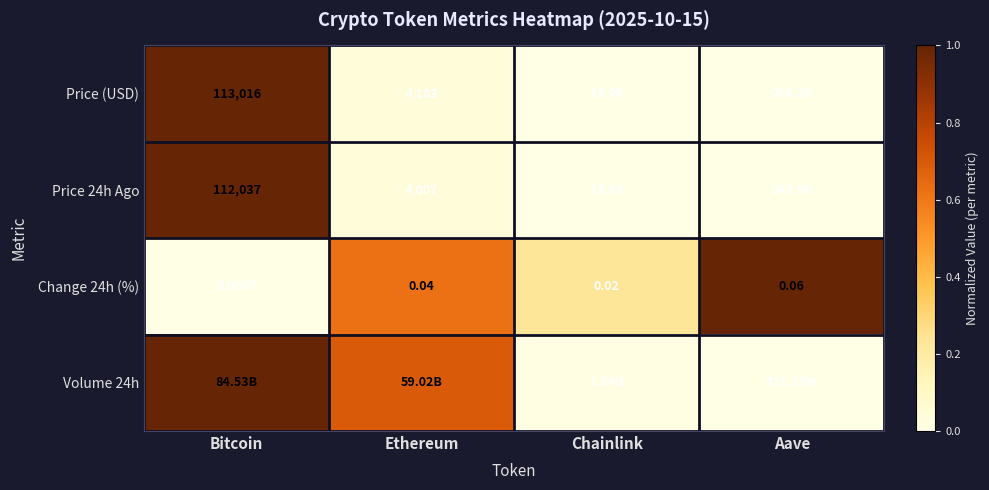

Which category has the lowest value in the Price (USD) series?

Chainlink